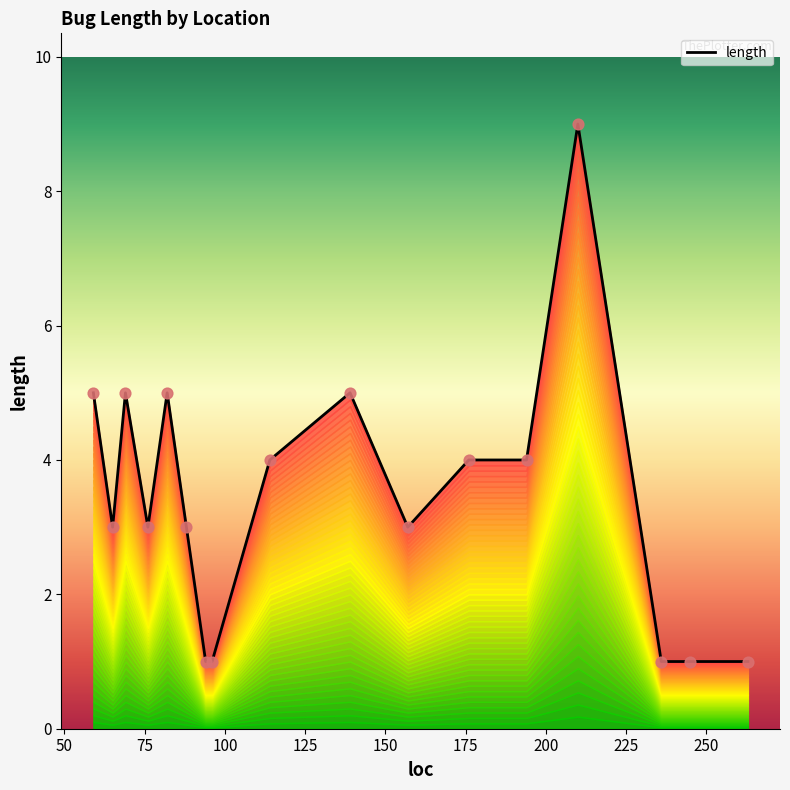

What is the ratio of the value at 236 to the value at 69?

0.2